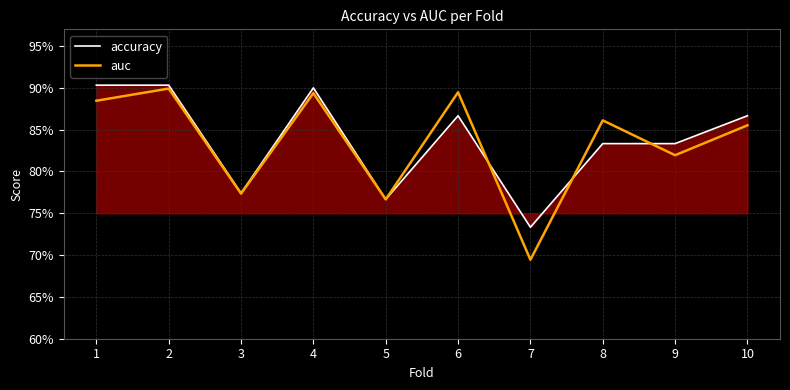

At which category does the chart reach its peak across all series?

1